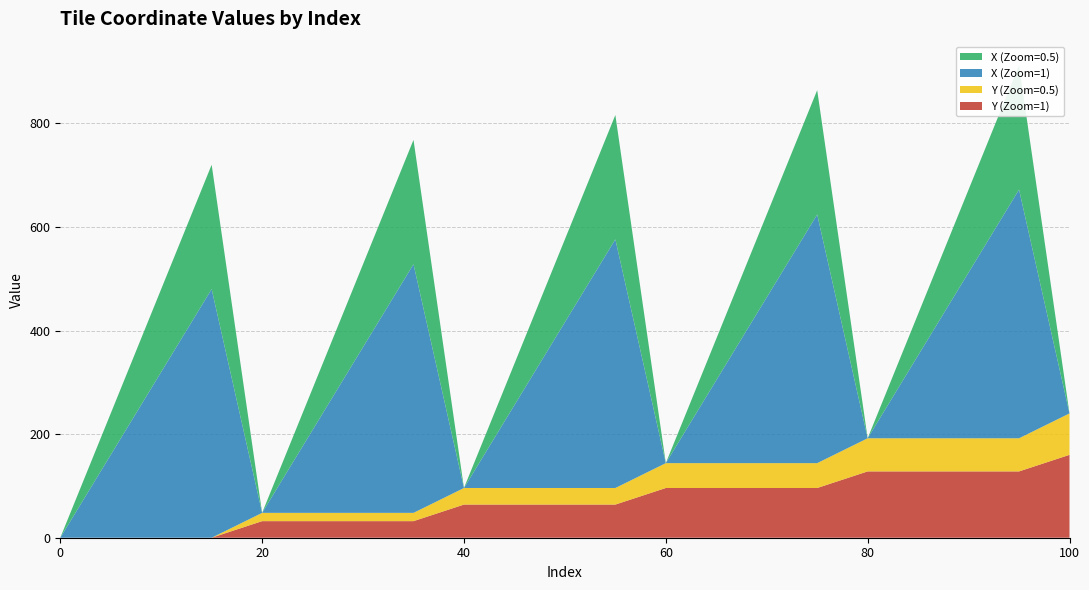

Reading right to left, extract all data points from this chart.

Y (Zoom=1): 160	128	128	128	128	96	96	96	96	64	64	64	64	32	32	32	32	0	0	0	0
Y (Zoom=0.5): 80	64	64	64	64	48	48	48	48	32	32	32	32	16	16	16	16	0	0	0	0
X (Zoom=1): 0	480	320	160	0	480	320	160	0	480	320	160	0	480	320	160	0	480	320	160	0
X (Zoom=0.5): 0	240	160	80	0	240	160	80	0	240	160	80	0	240	160	80	0	240	160	80	0